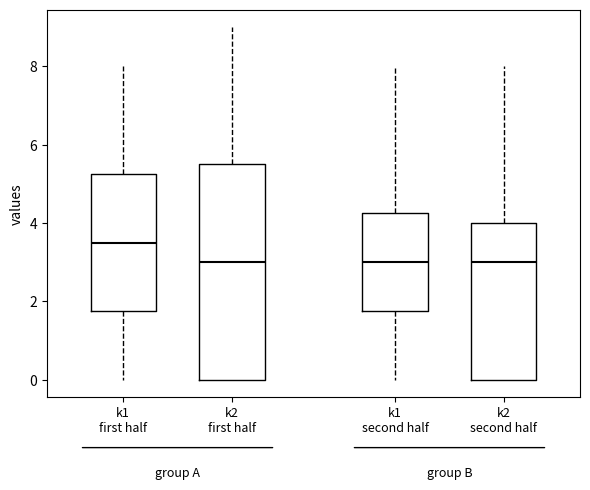

Reading left to right, read every box against the y-axis: the position of its median line, the range the box covers, and the ends of its whiskers. The values are not printed on the chart, so give them approximately, as read against the axis.

k1 first half: median 3.6, box 1.8 to 5.2, whiskers 0.0 to 8.0
k2 first half: median 3.0, box 0.0 to 5.6, whiskers 0.0 to 9.0
k1 second half: median 3.0, box 1.8 to 4.2, whiskers 0.0 to 8.0
k2 second half: median 3.0, box 0.0 to 4.0, whiskers 0.0 to 8.0